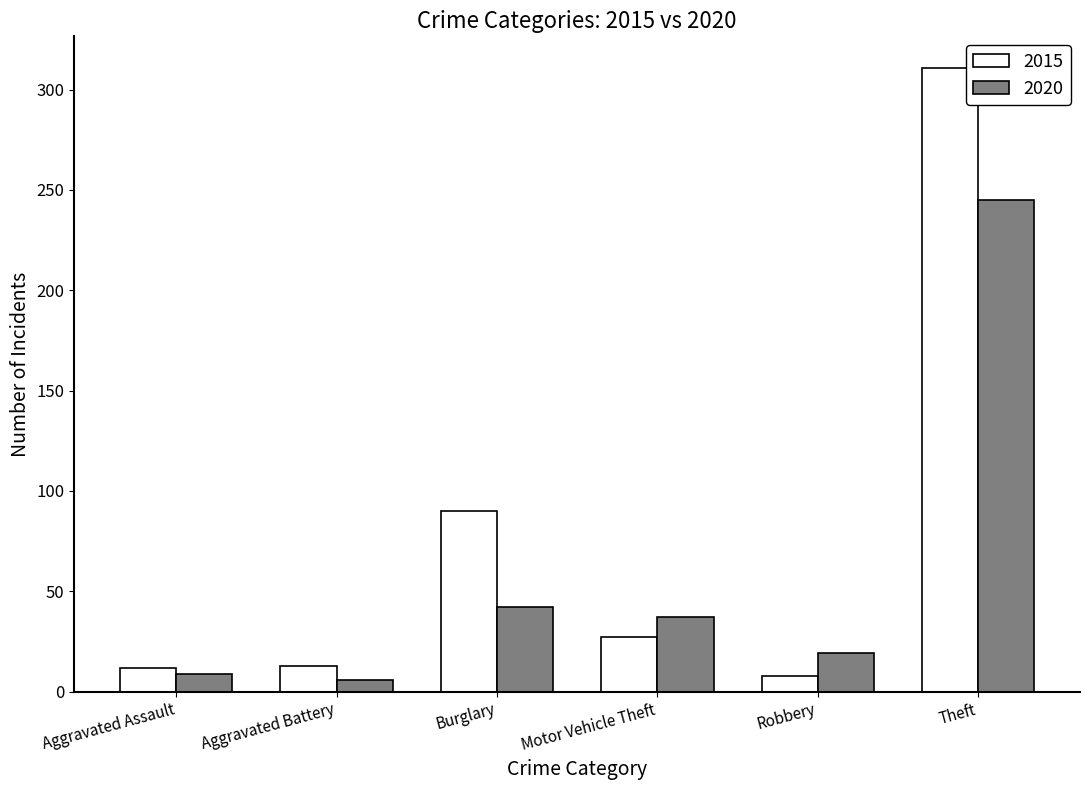

Is it true that 2020 equals 12 at Motor Vehicle Theft?

False